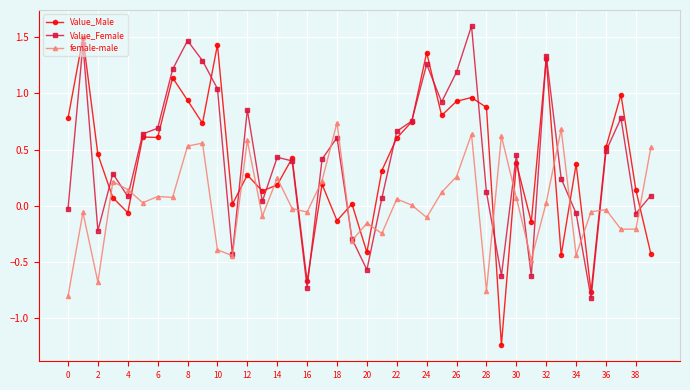

True or false: Value_Female has more than 1 interior local peaks.

True